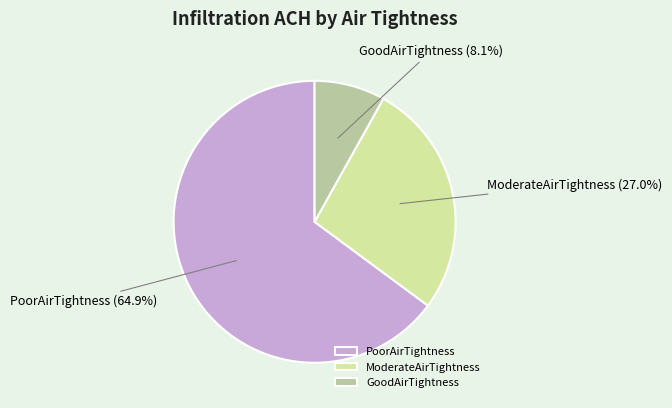

Which slice is the largest?

PoorAirTightness